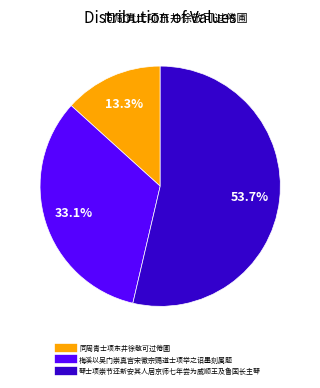

Is it true that 琴士项崇节还新安其人居京师七年尝为威顺王及鲁国长主琴 is 65% of the pie?

False